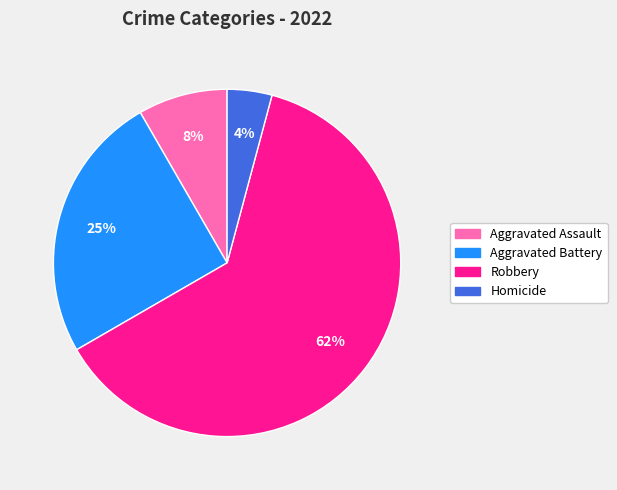

True or false: Aggravated Assault accounts for 8% of the total.

True